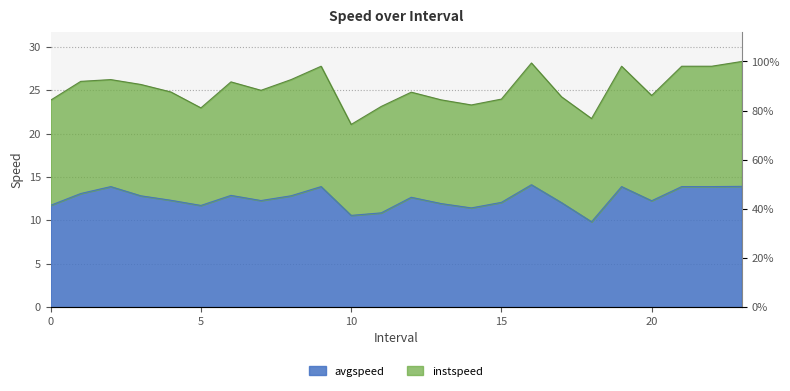

At which label does the data first exceed 12?

1.0